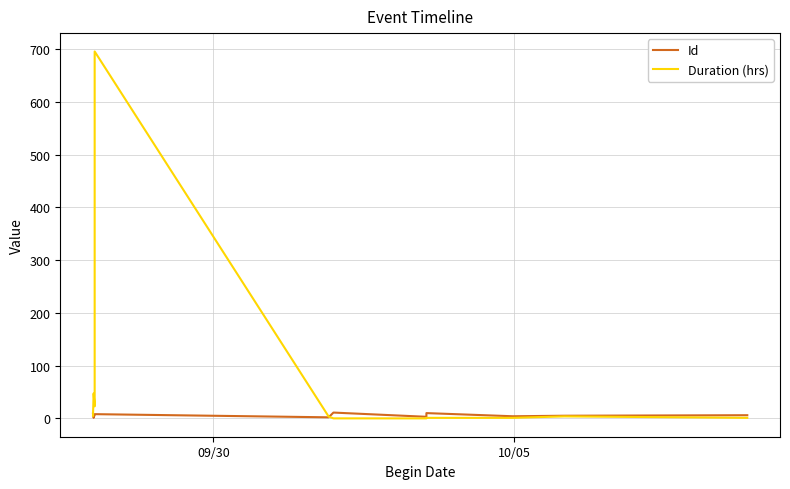

In Id, how many points are higher than both neighbors (excluding endpoints)?

3